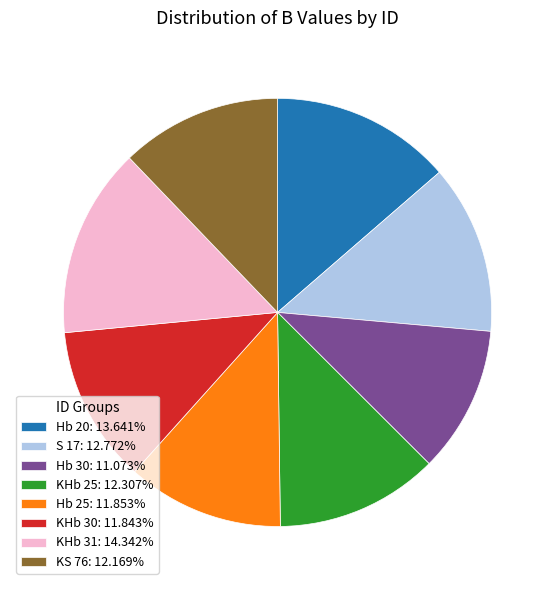

Combined, do Hb 20 and KHb 25 account for over 50%?

No